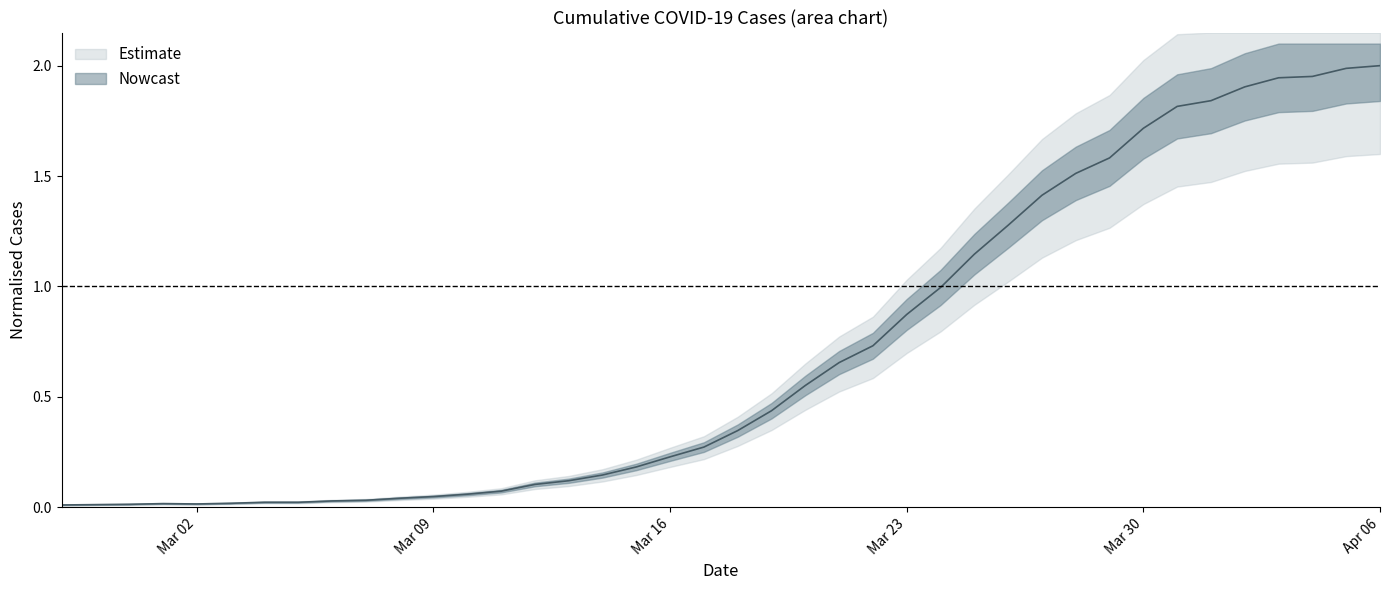

At which label is the value closest to 1?

2020-03-24